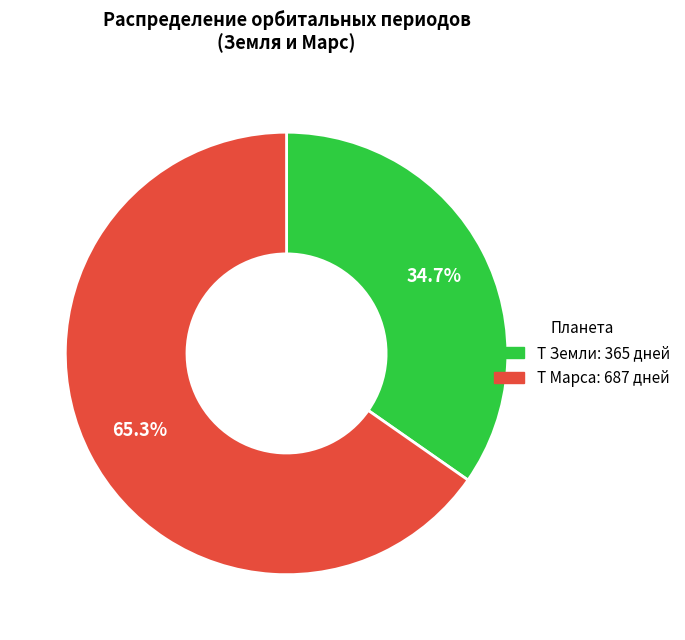

To the nearest percent, what is the average slice percentage?

50%